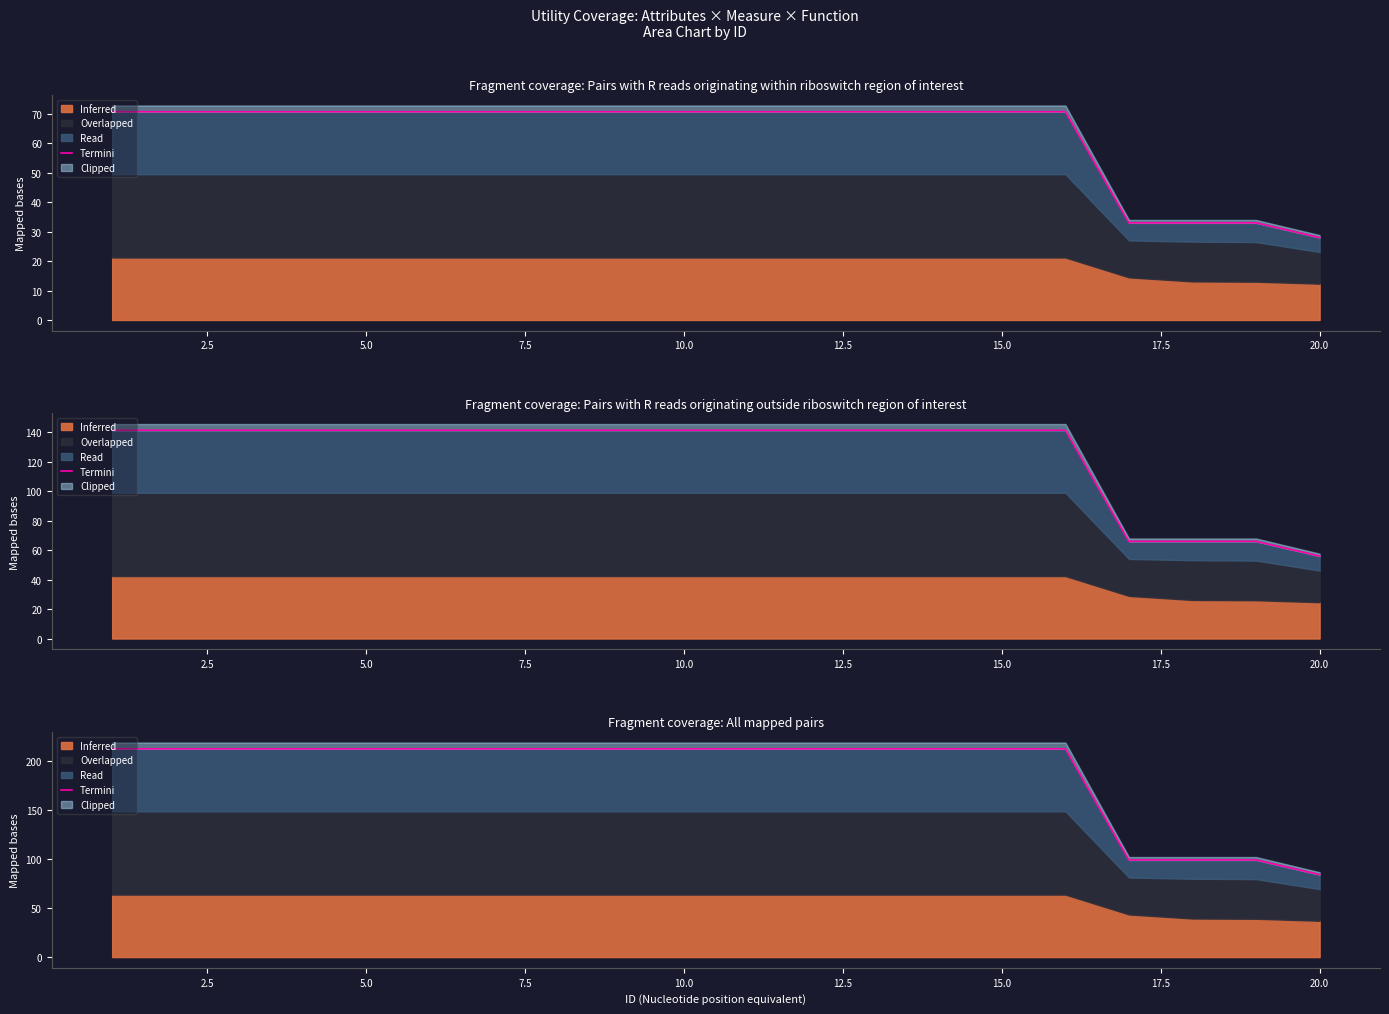

What is the ratio of the value at 14 to the value at 0.0?

1.0